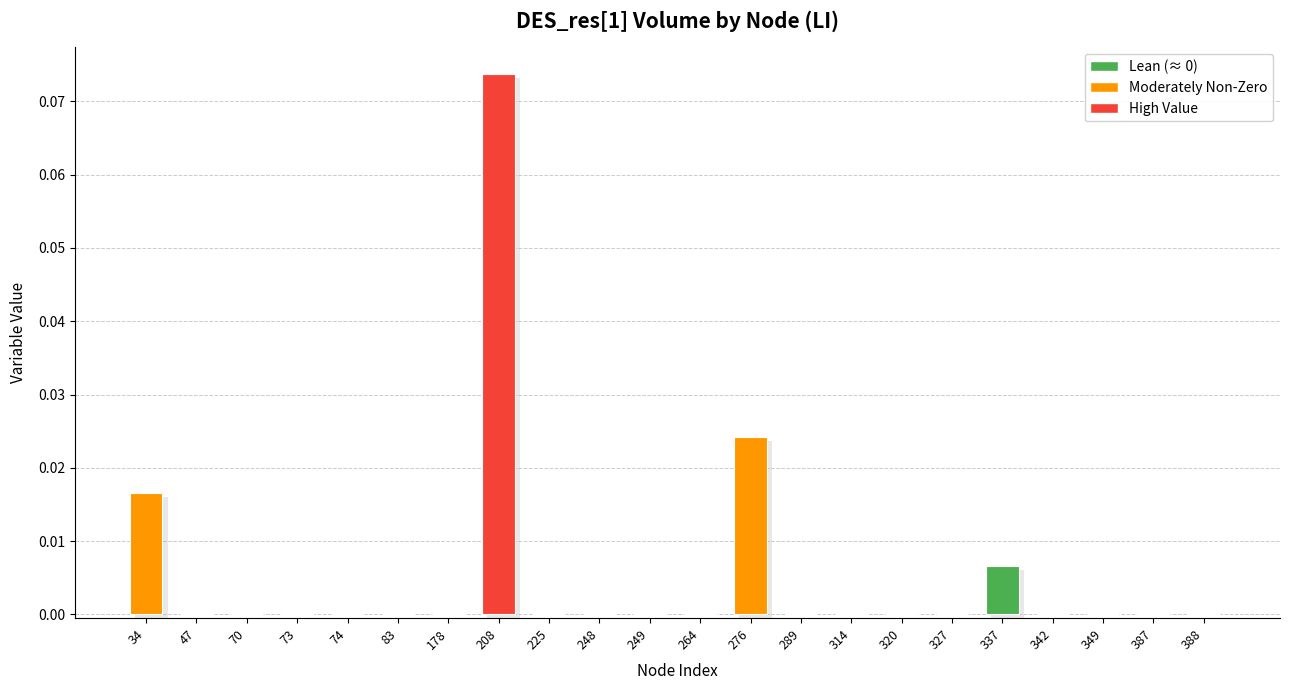

List the labels in order of value, smallest first.

47, 70, 73, 74, 83, 178, 225, 248, 249, 264, 289, 314, 320, 327, 342, 349, 387, 388, 337, 34, 276, 208